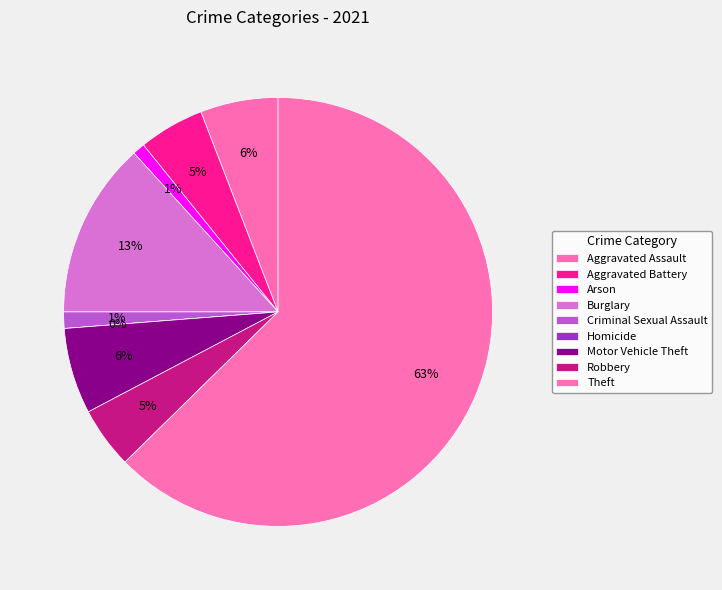

What is the change in value from Aggravated Battery to Theft?

+187